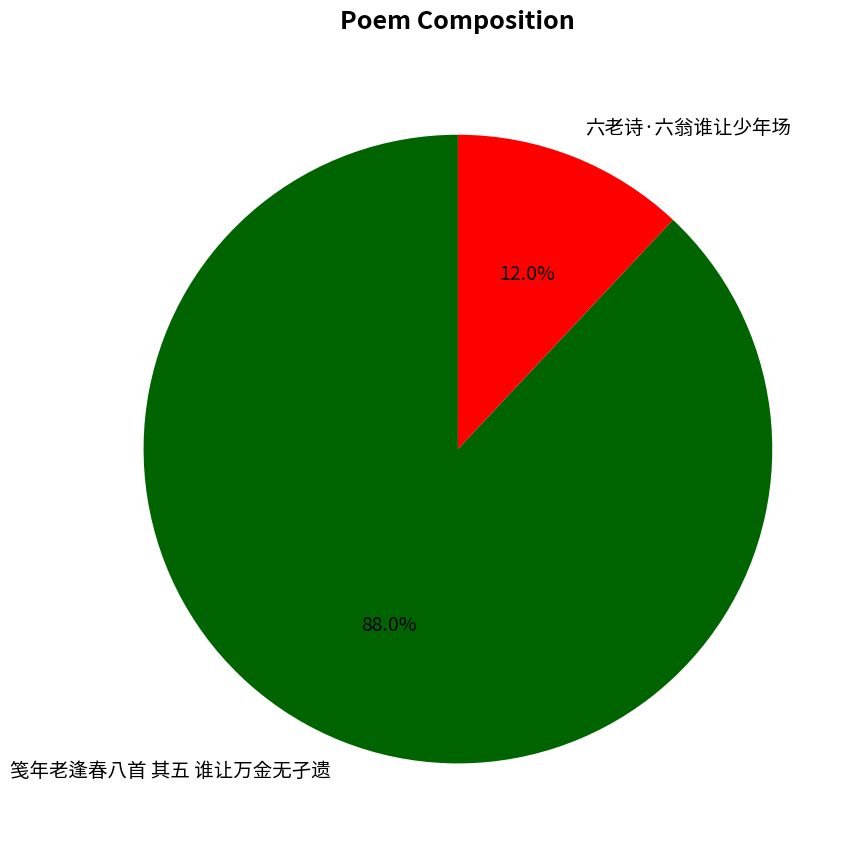

Rank the categories by value from lowest to highest.

六老诗·六翁谁让少年场, 笺年老逢春八首 其五 谁让万金无孑遗